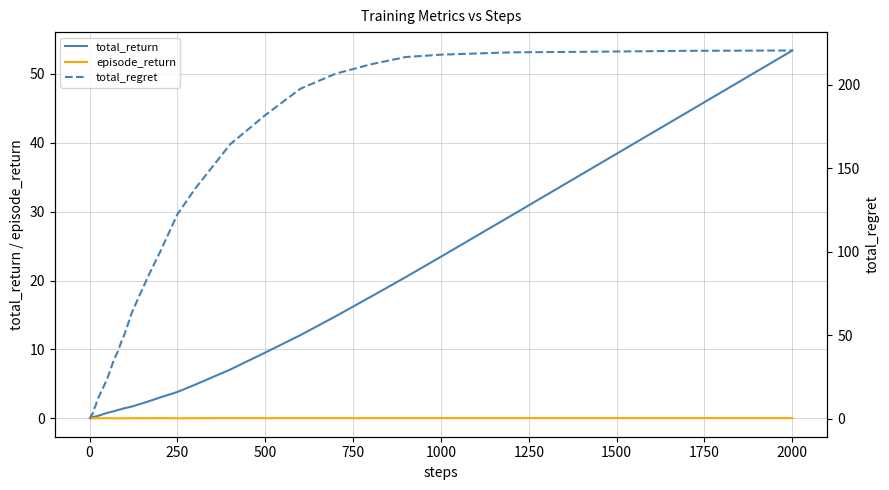

The value of total_return at 500 is 9.5. True or false?

True